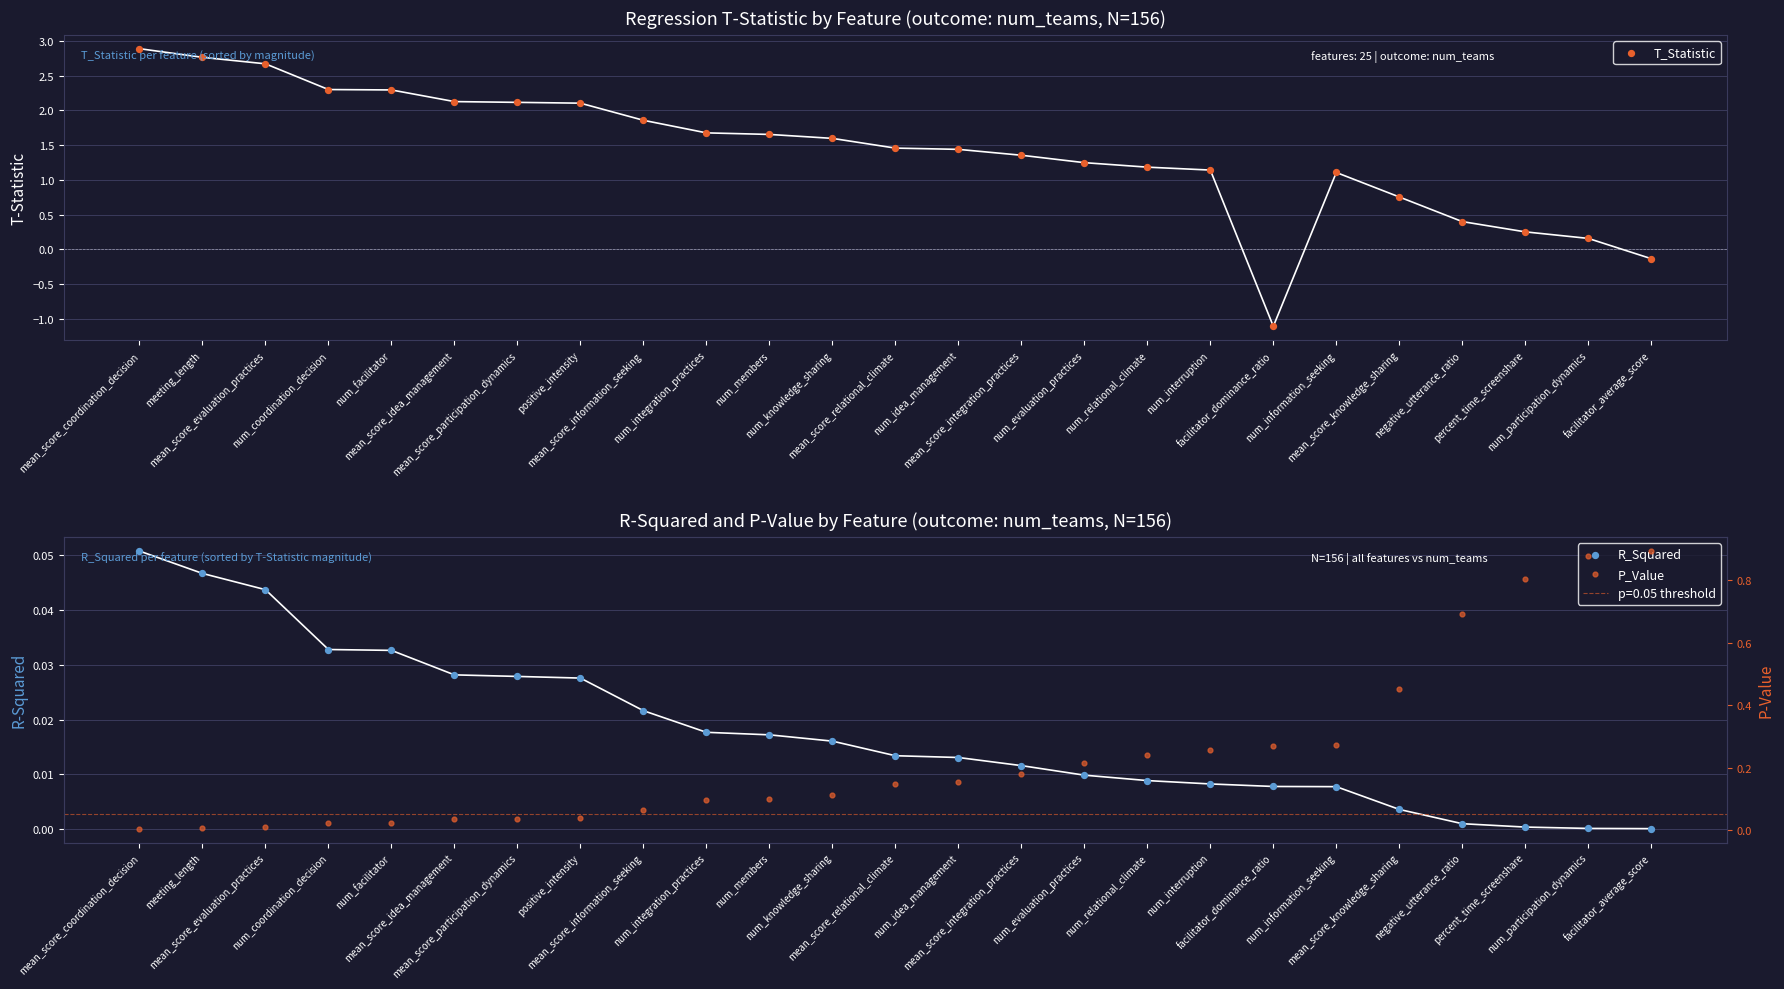

Which series contains the lowest Y value?

T_Statistic